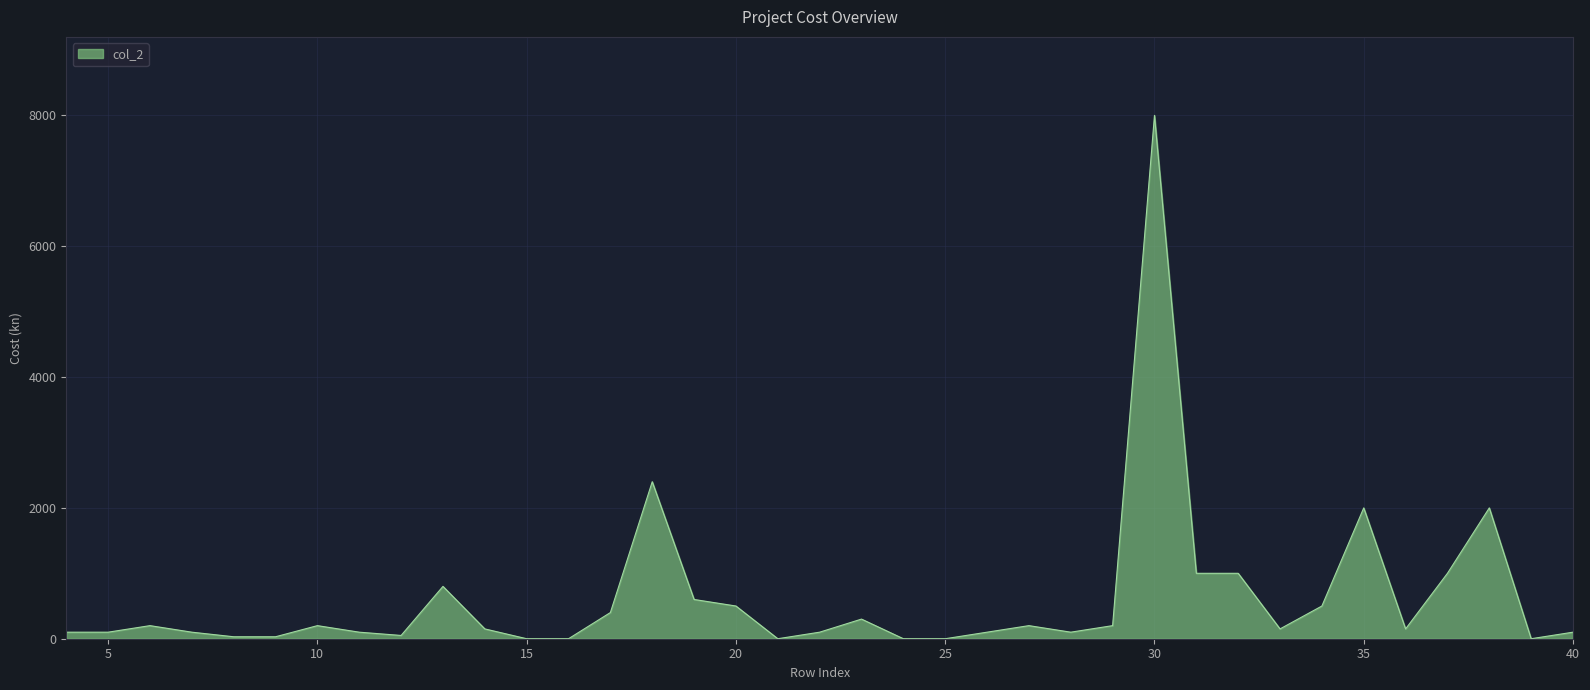

What is the difference between the maximum and minimum values?

8000